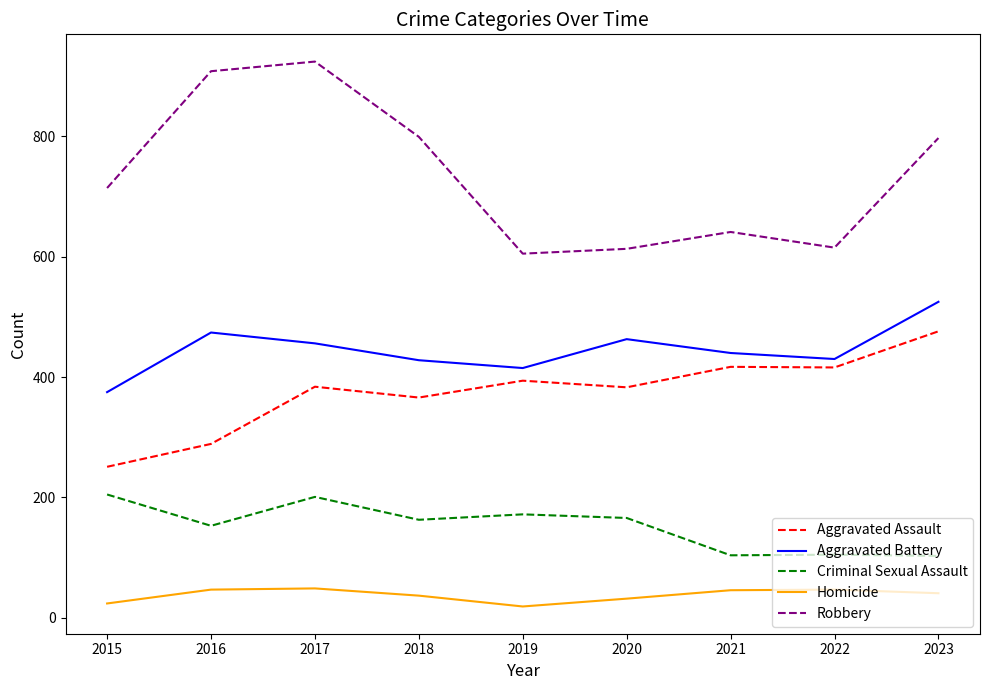

True or false: Aggravated Battery has a value of 566 at 2018.

False